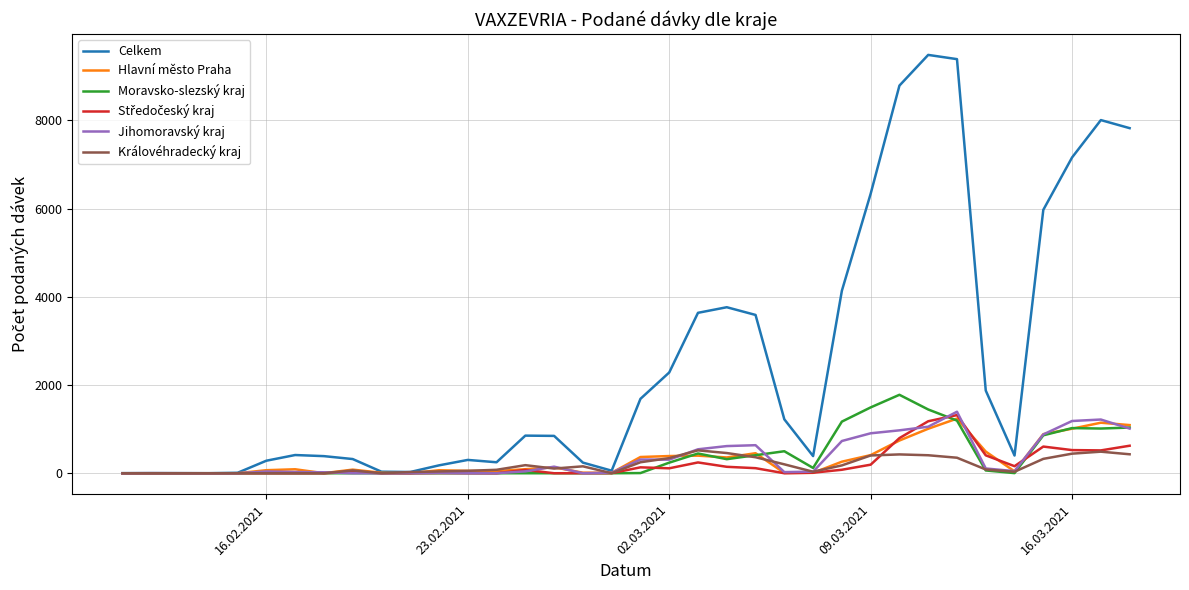

What is the maximum value for Královéhradecký kraj?

519